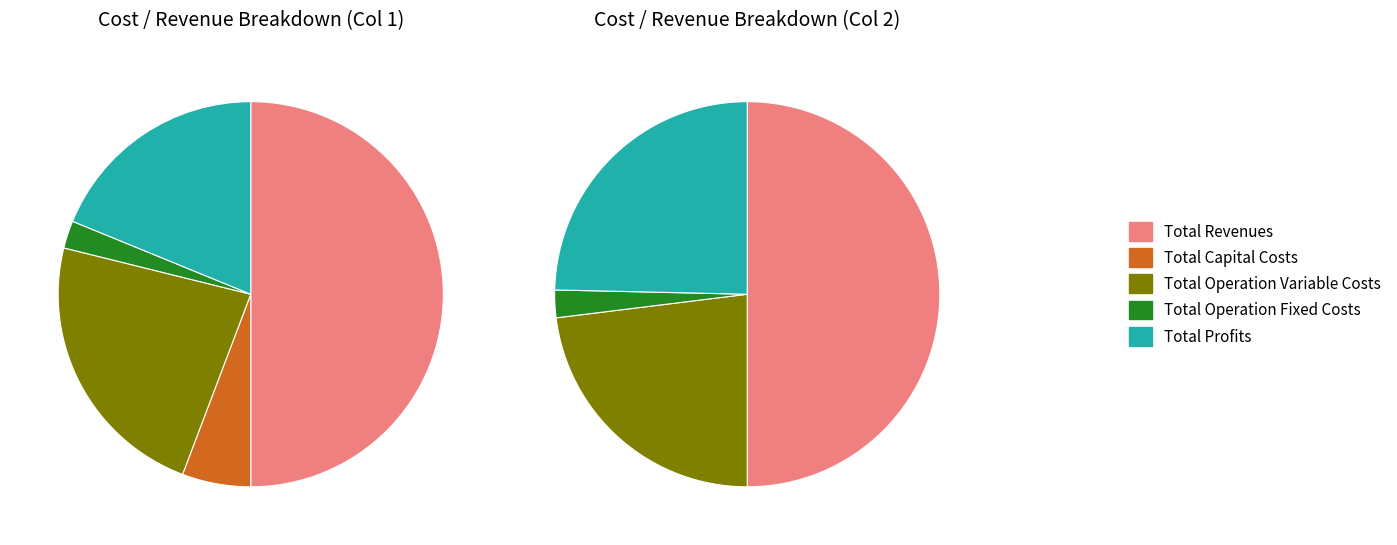

Count the number of slices in the pie.

5